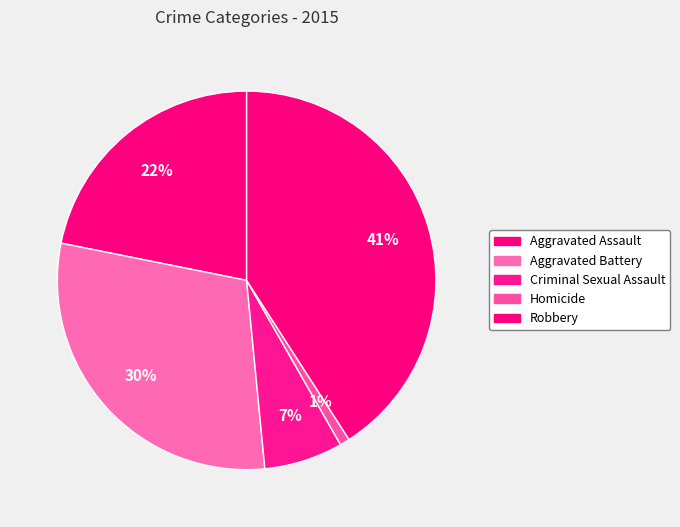

To the nearest percent, what is the difference between the Robbery and Aggravated Battery slice percentages?

11%